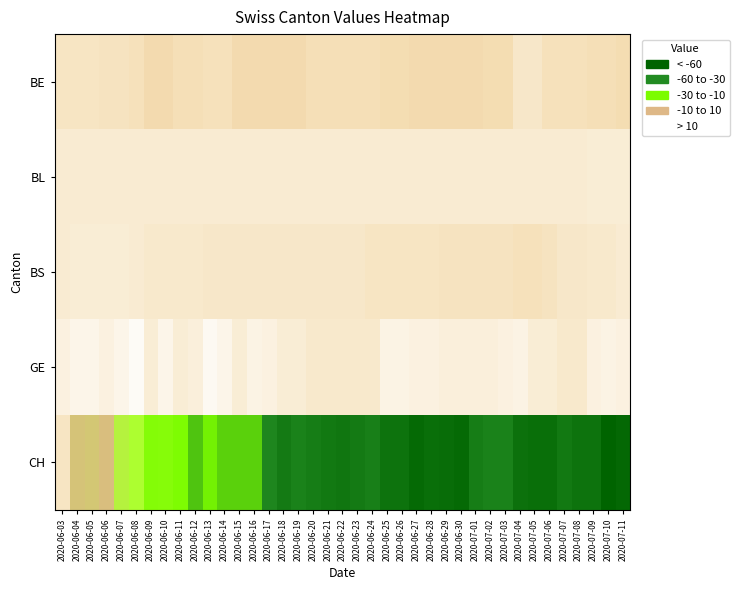

Which series changed the most between 2020-06-03 and 2020-06-10?

CH